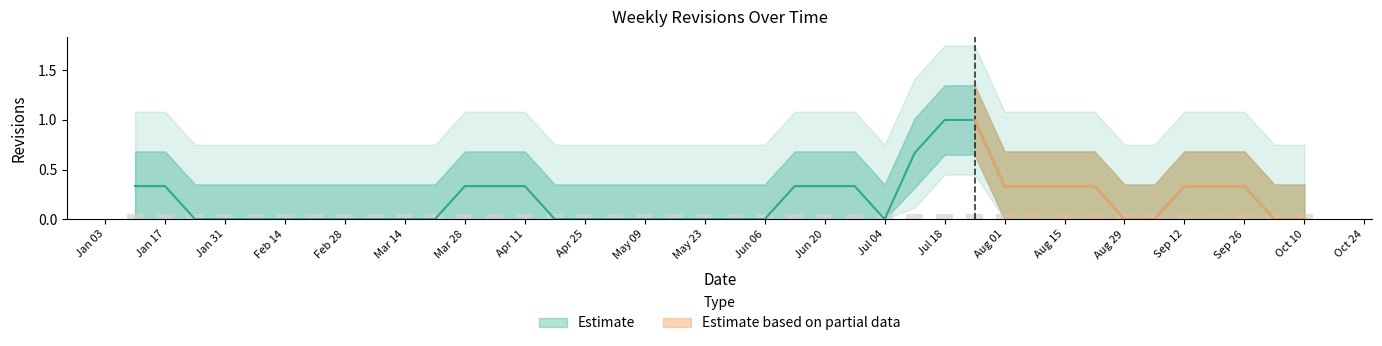

Are the bars horizontal?

No